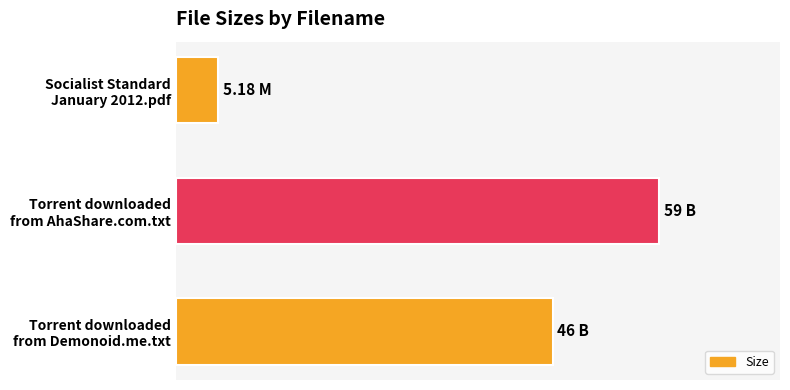

Are the bars horizontal?

Yes